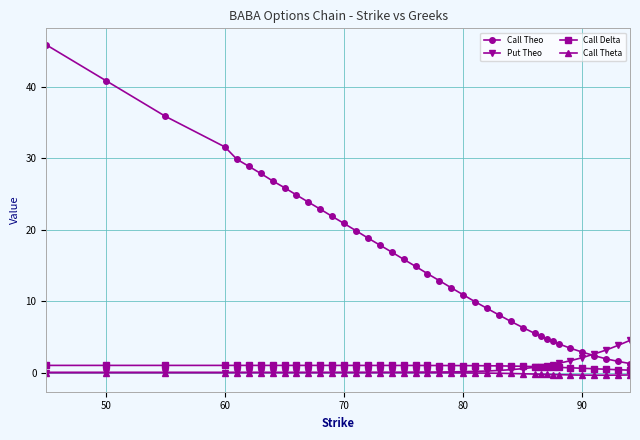

What is the value of the Call Theo point at the 27th from the left?

8.1